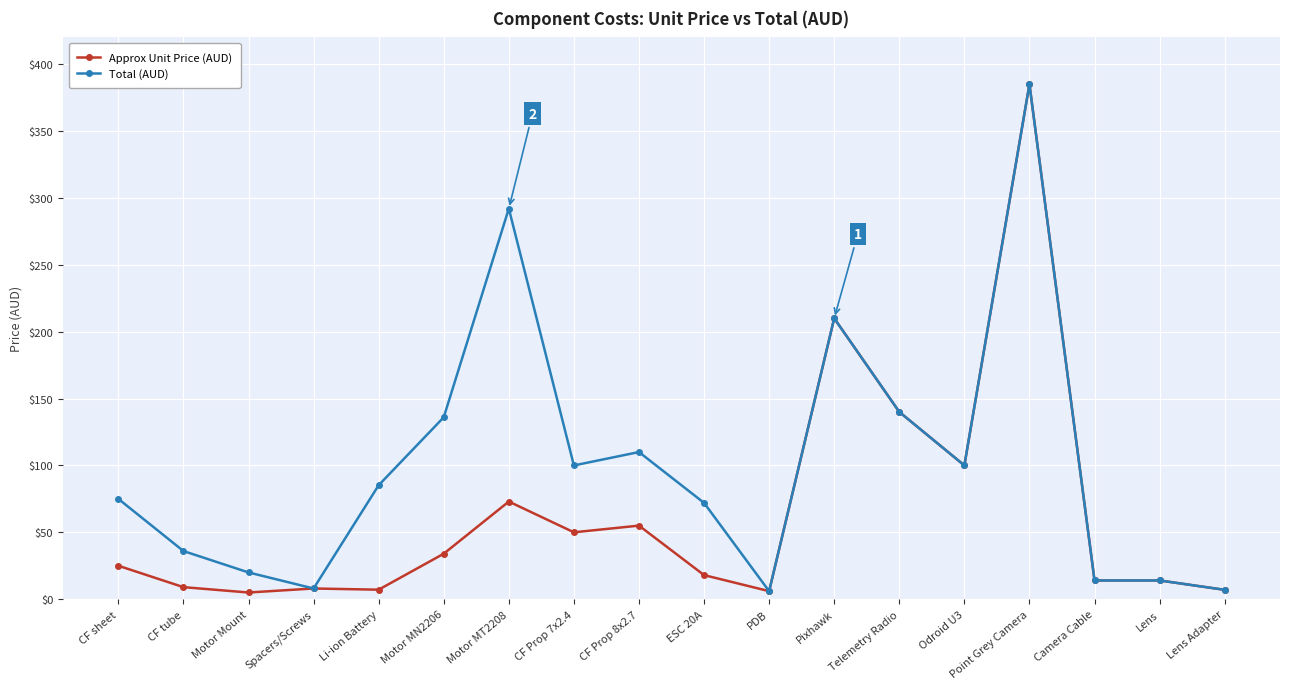

How many data points in Approx Unit Price (AUD) are less than 25?

9